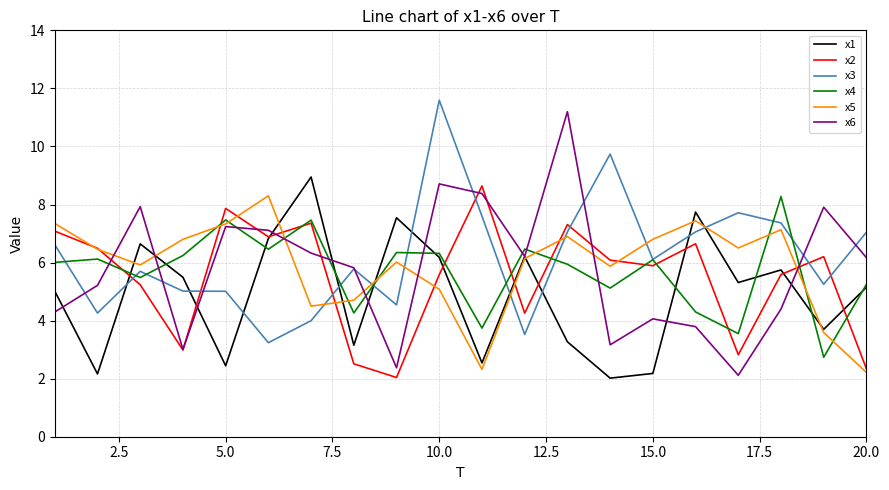

What is the minimum value shown in the chart?

2.0